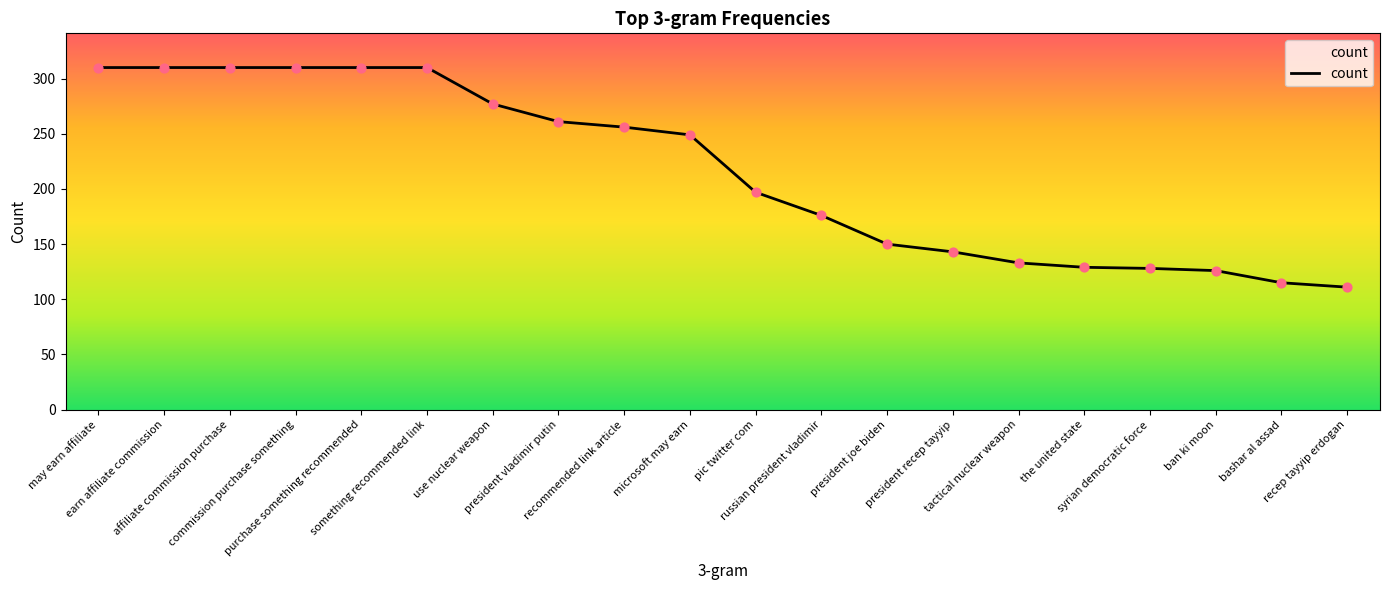

What is the change in value from president joe biden to ban ki moon?

-24